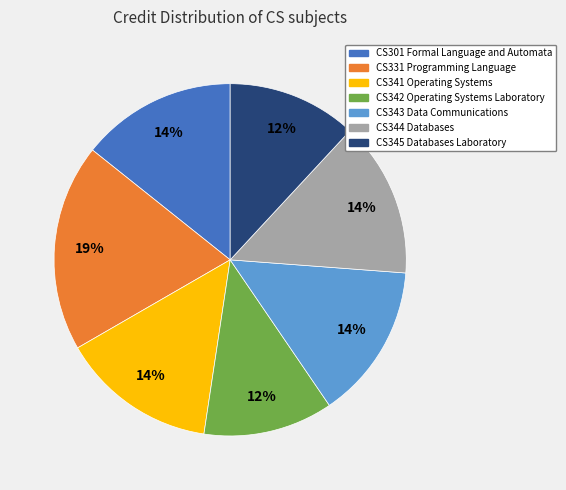

What percentage is the CS301 Formal Language and Automata slice, to the nearest percent?

14%